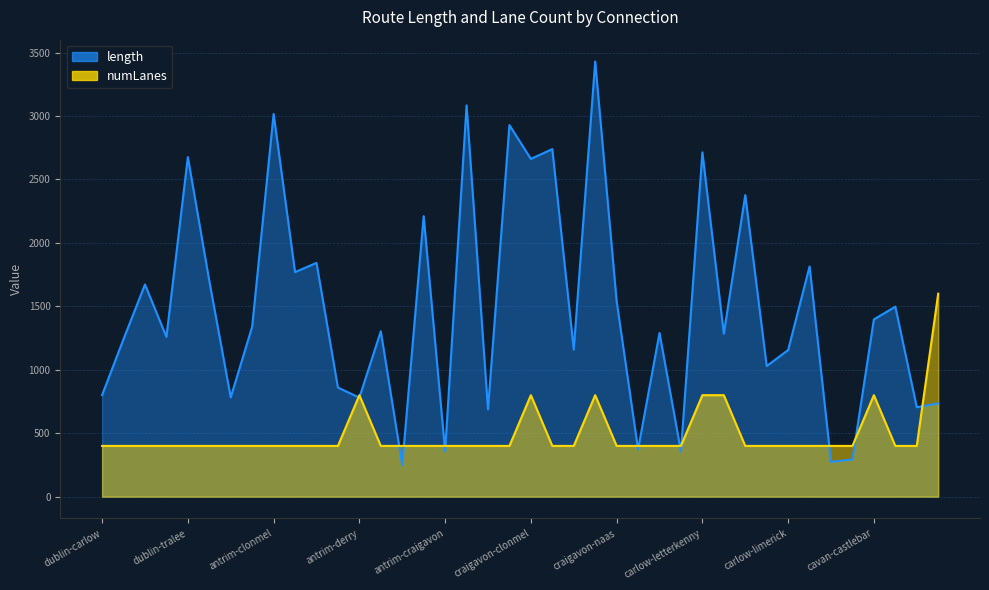

Reading right to left, list all the values displayed in this chart.

length: 734.8	705.1	1497.4	1397.2	293.0	274.4	1814.7	1155.6	1029.5	2377.1	1284.4	2714.1	356.0	1290.2	372.3	1541.3	3430.4	1159.5	2739.4	2662.3	2928.5	688.0	3084.0	356.0	2211.0	248.2	1303.4	780.6	860.0	1842.7	1770.0	3016.7	1339.9	782.6	1700.3	2676.4	1259.4	1672.4	1242.0	800.8
numLanes: 1600.0	400.0	400.0	800.0	400.0	400.0	400.0	400.0	400.0	400.0	800.0	800.0	400.0	400.0	400.0	400.0	800.0	400.0	400.0	800.0	400.0	400.0	400.0	400.0	400.0	400.0	400.0	800.0	400.0	400.0	400.0	400.0	400.0	400.0	400.0	400.0	400.0	400.0	400.0	400.0